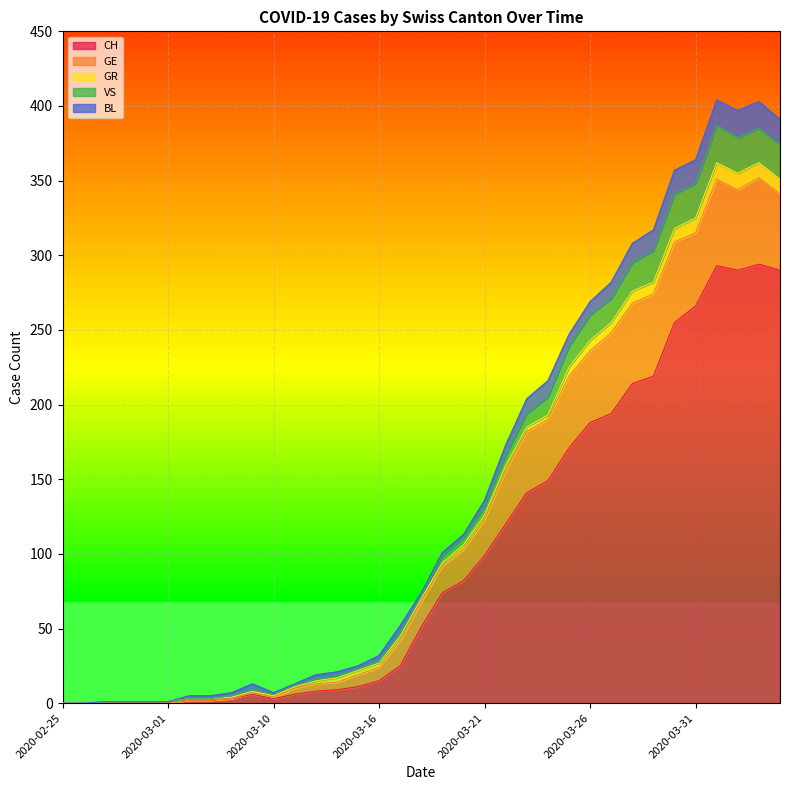

True or false: BL and GE intersect in this chart.

False